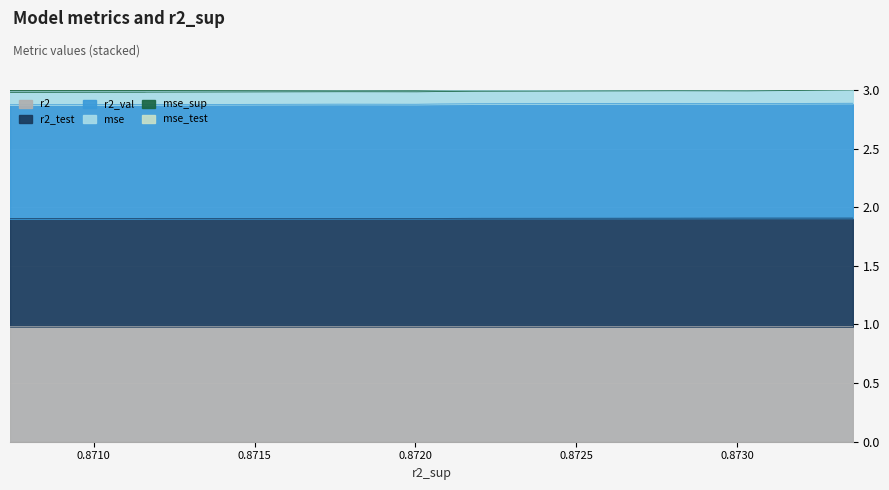

What is the sum of all mse_sup values?

28.8